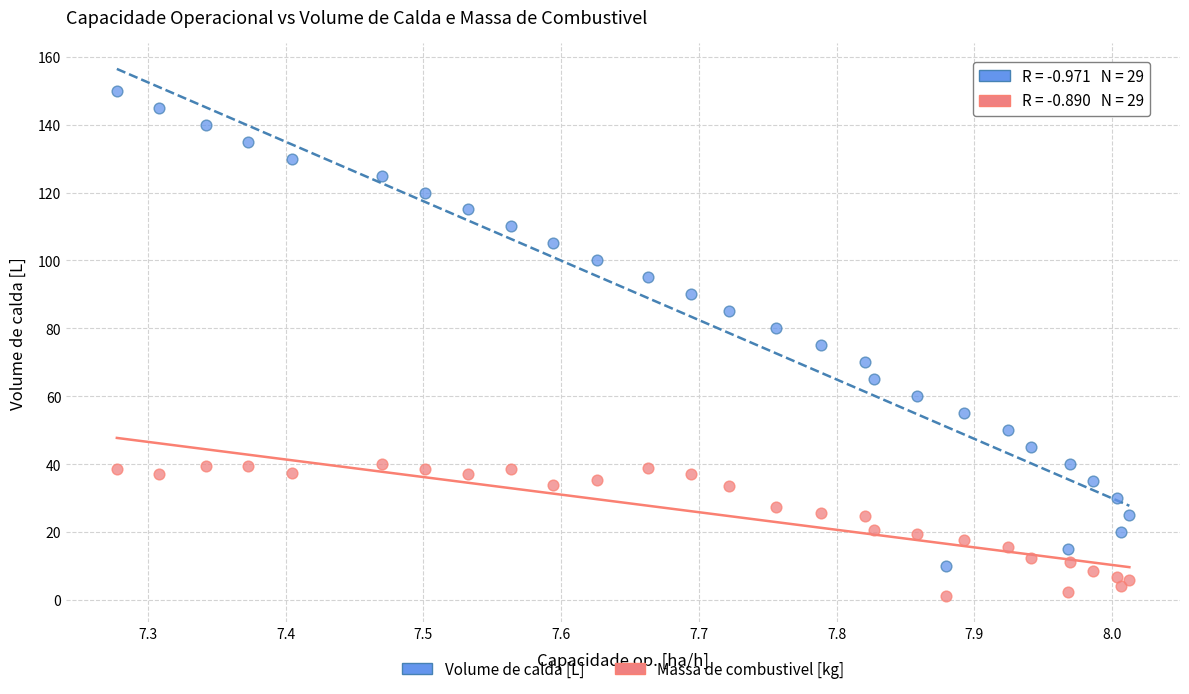

Which series contains the lowest Y value?

Massa de combustivel [kg]